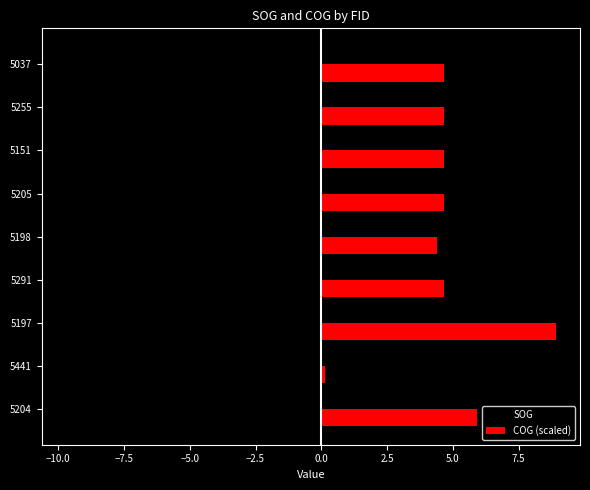

What value does the COG (scaled) series have at 5291?

4.7